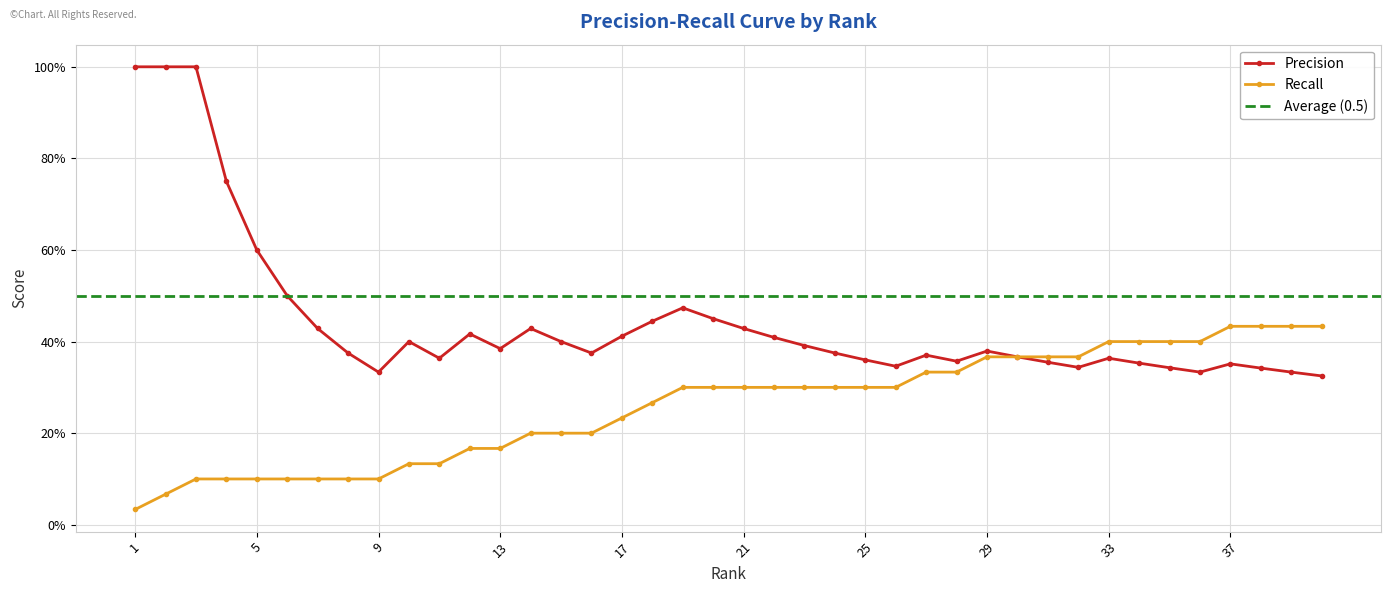

What is the greatest value displayed?

1.0